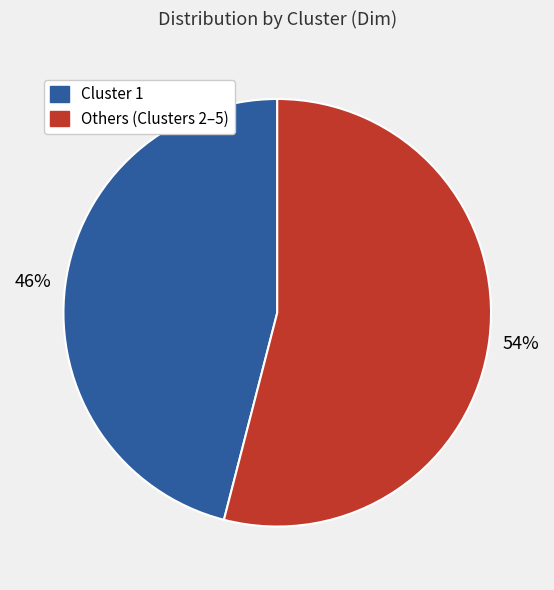

Is there any slice that represents more than half of the pie?

Yes